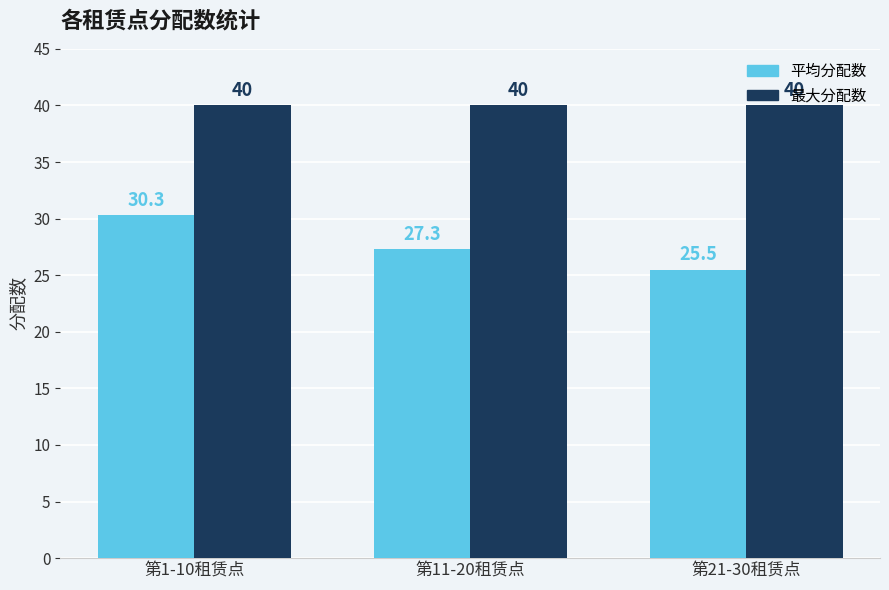

List the labels in order of 平均分配数 value, smallest first.

第21-30租赁点, 第11-20租赁点, 第1-10租赁点